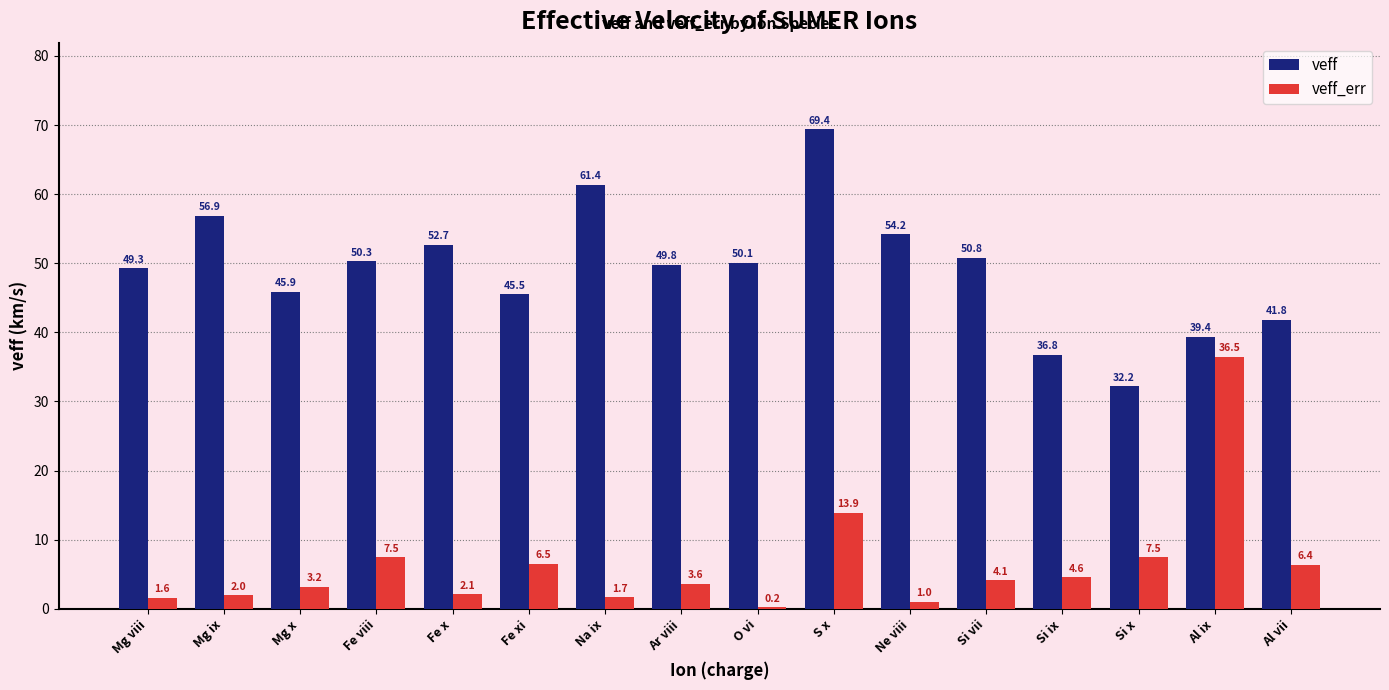

How many distinct data groups are displayed?

2